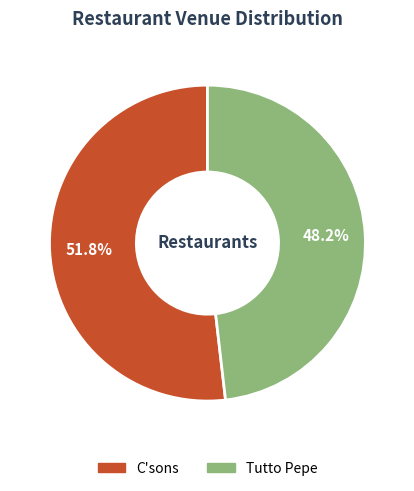

Is it true that C'sons is 52% of the pie?

True